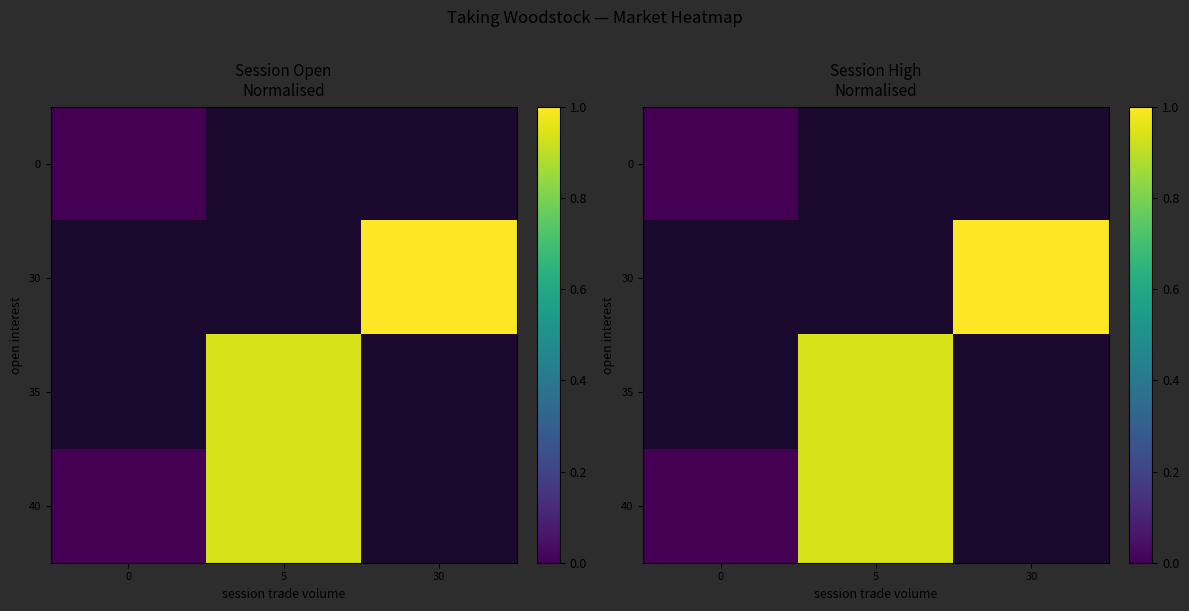

List the labels in order of 0 value, largest first.

0, 5, 30